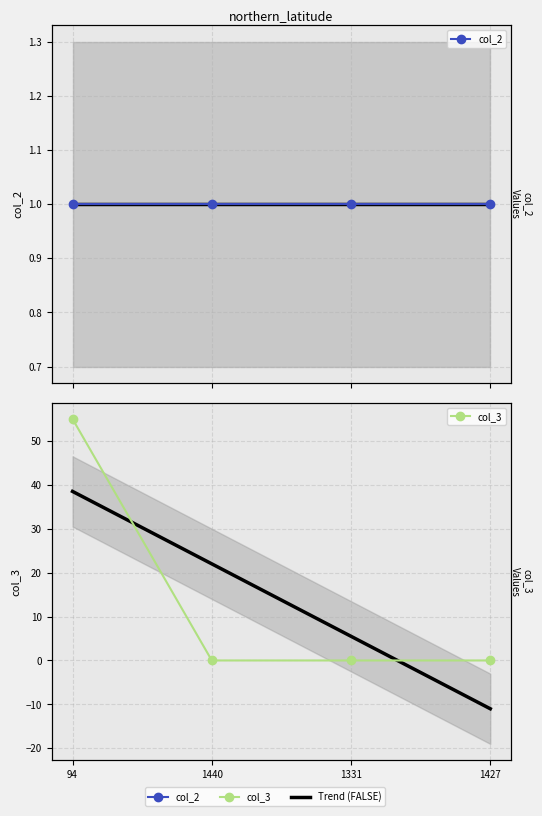

At 94, list the series in order from largest to smallest.

col_3, col_2